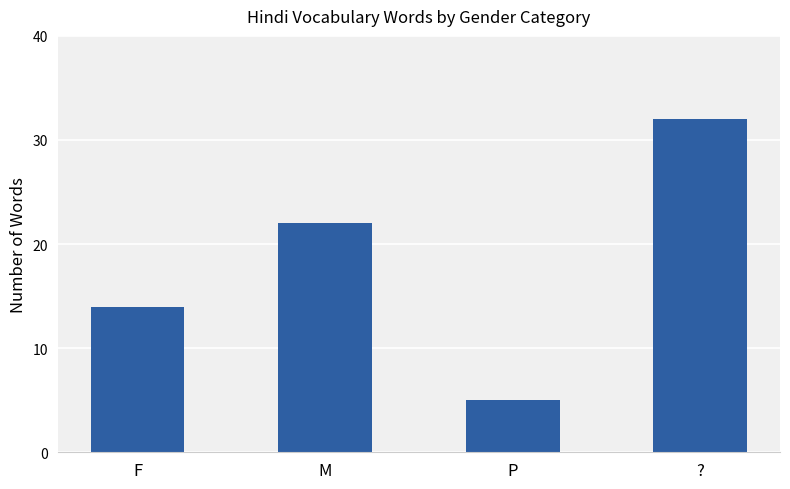

Reading left to right, transcribe all the data shown in this chart.

F=14	M=22	P=5	?=32